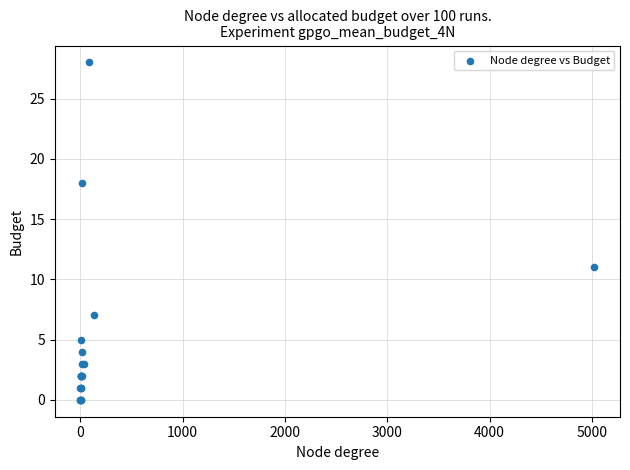

What Y value in the scatter plot is closest to 14?

11